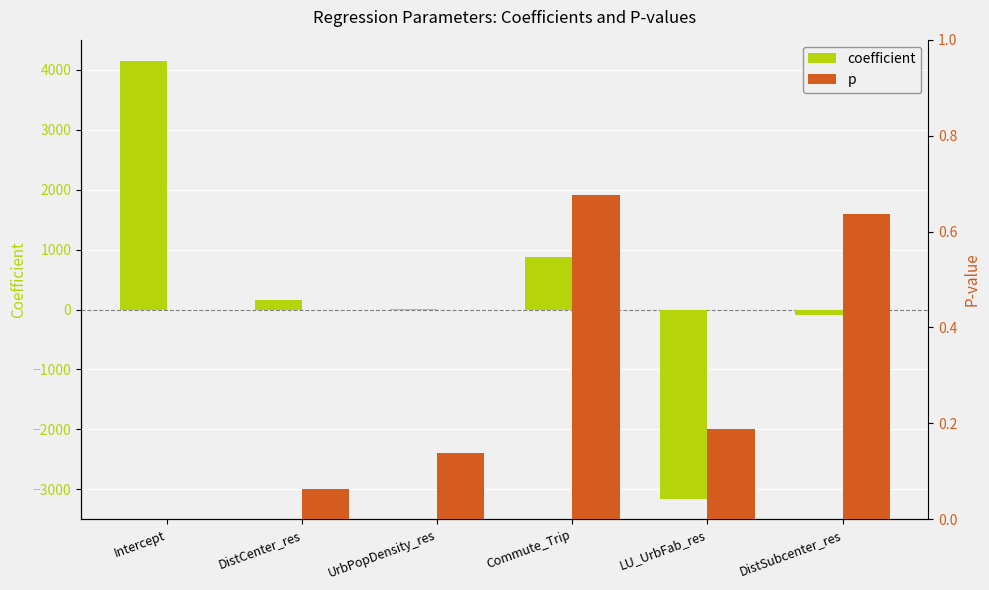

What are all the series names shown in the legend?

coefficient, p